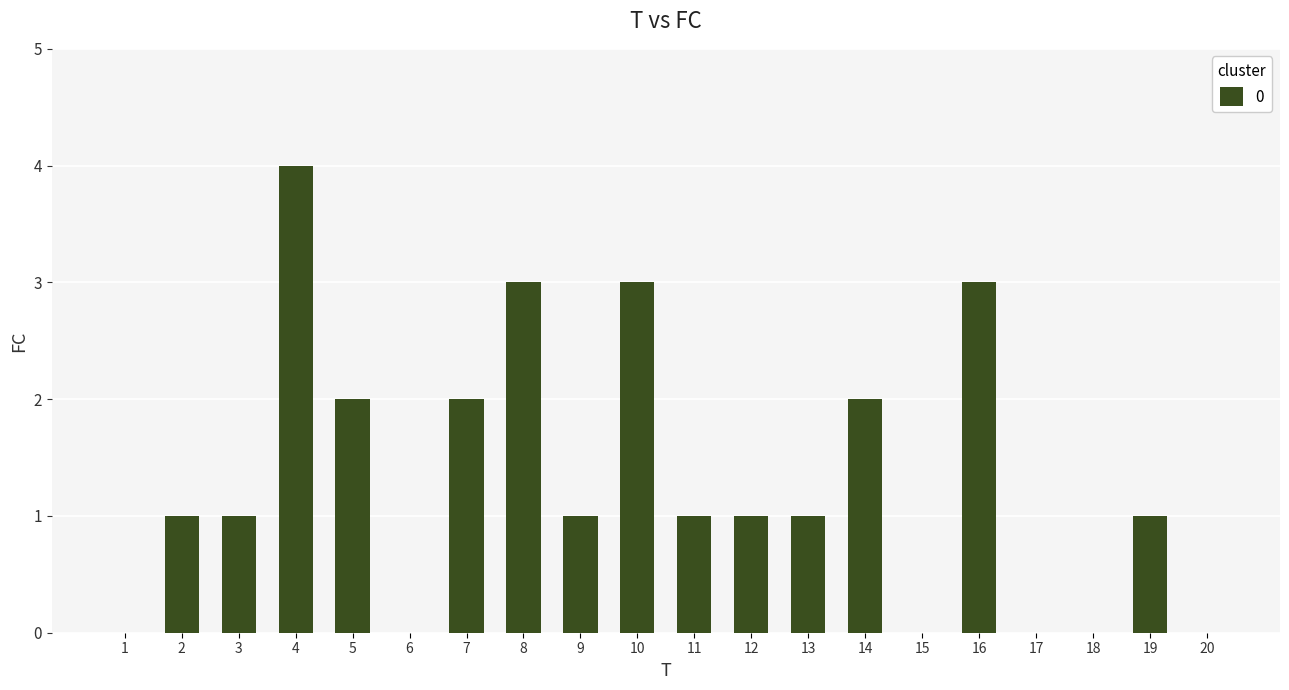

The chart shows a value of 1 at 16. True or false?

False